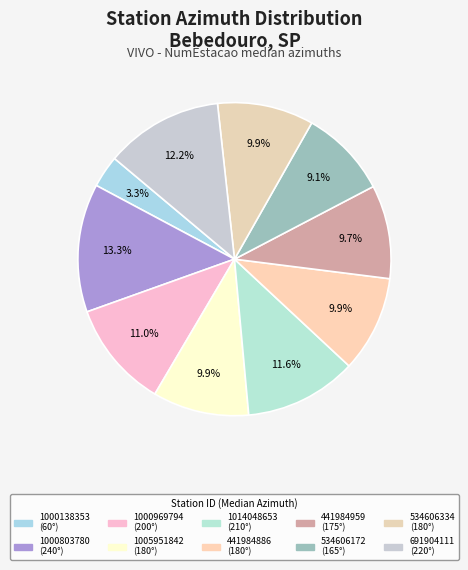

Rank the categories by value from lowest to highest.

1000138353, 534606172, 441984959, 1005951842, 441984886, 534606334, 1000969794, 1014048653, 691904111, 1000803780